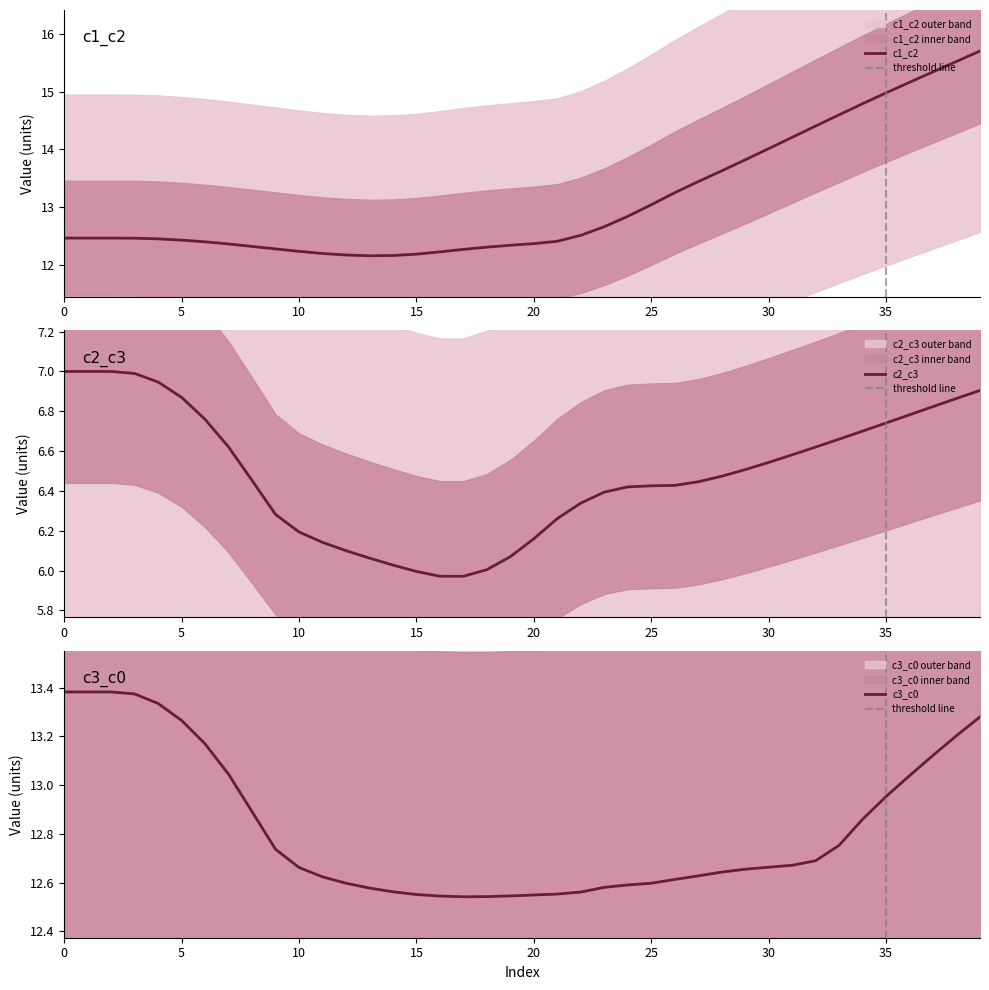

True or false: c2_c3 has more than 1 points higher than both neighbors.

False